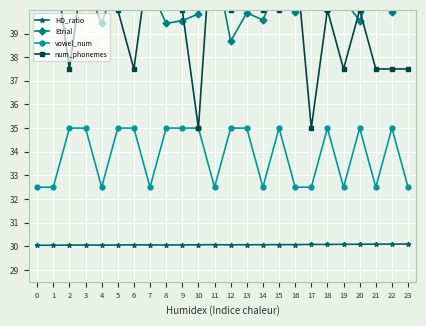

True or false: HD_ratio and vowel_num cross at least once.

False